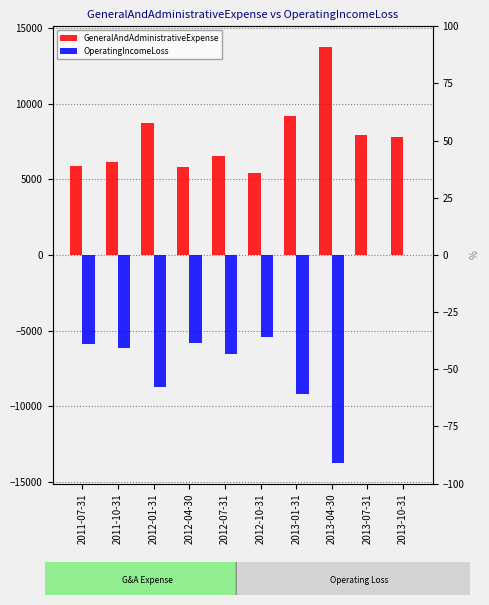

What is the label of the 5th bar from the right?

2012-10-31